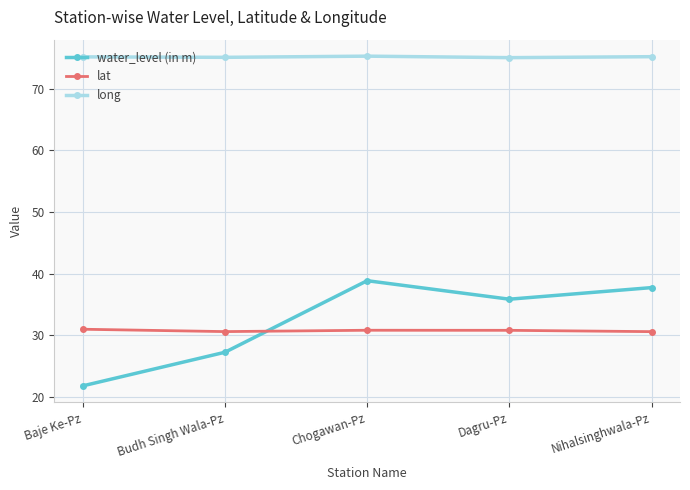

True or false: lat has a value of 17.5 at Dagru-Pz.

False